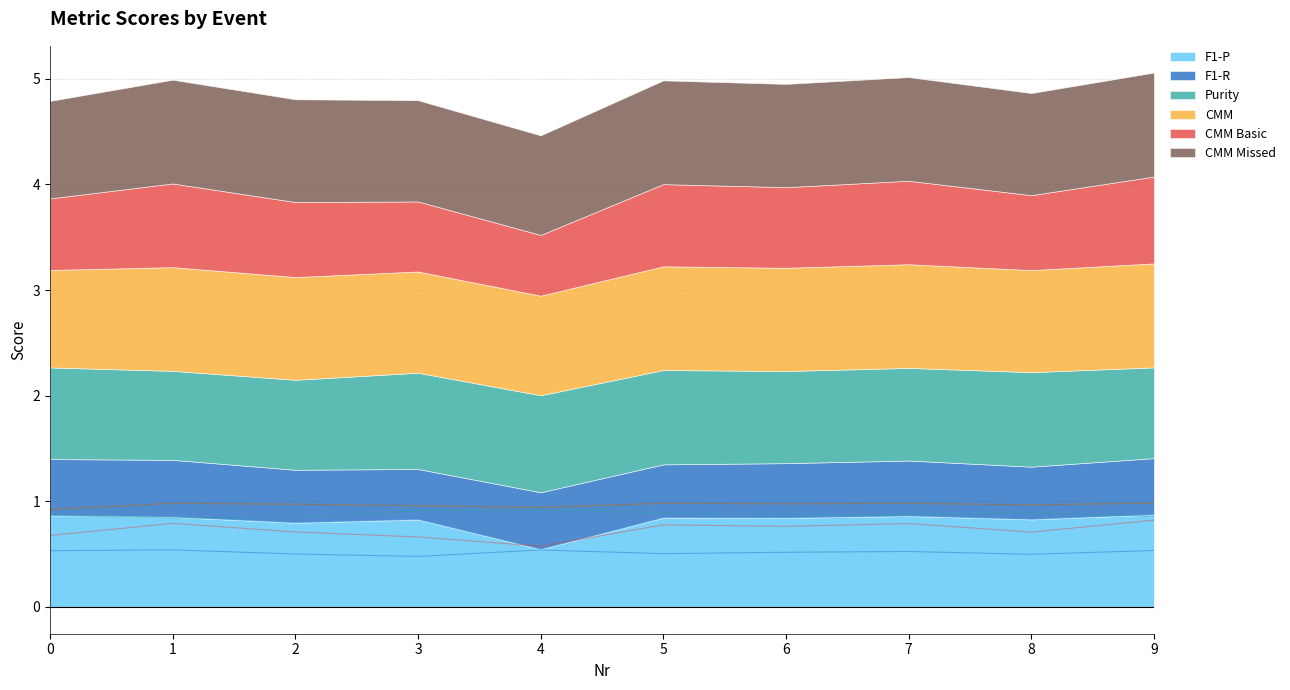

Read the F1-R value at 1.

0.5